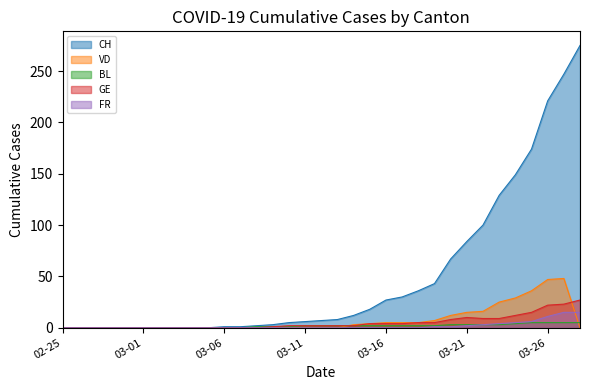

What value does the GE series have at 2020-03-18?

5